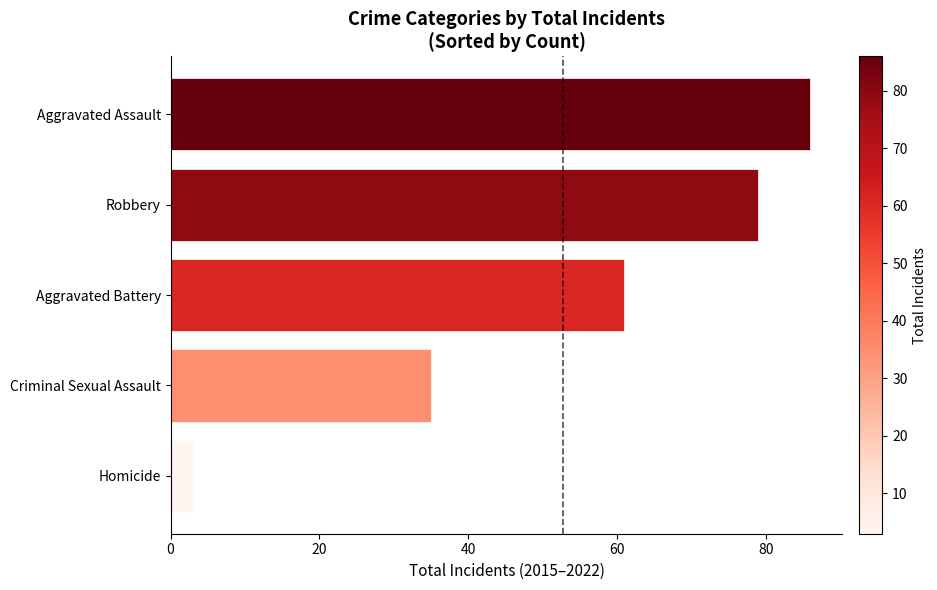

Reading bottom to top, extract all data points from this chart.

3	35	61	79	86